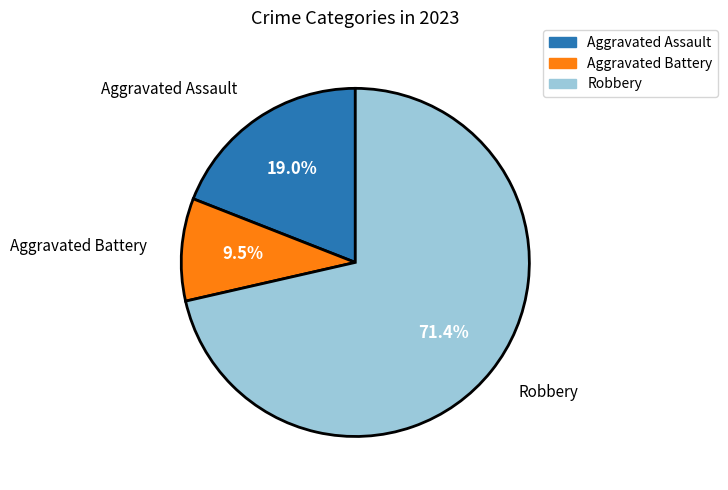

Is there a majority slice in this chart?

Yes